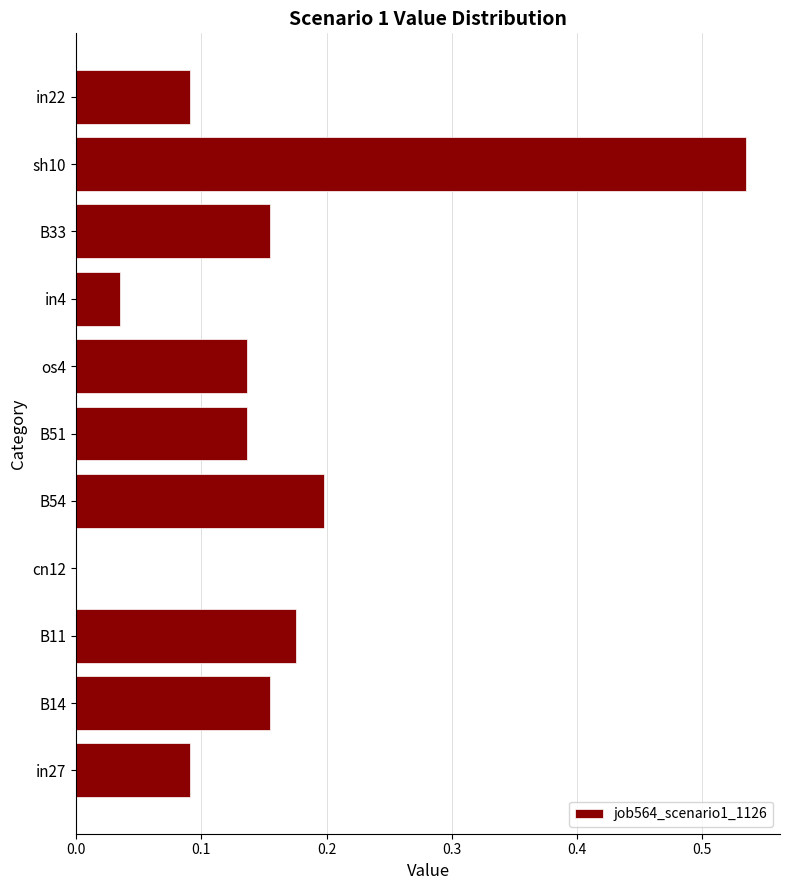

True or false: the data shows 0.1 at in4.

False